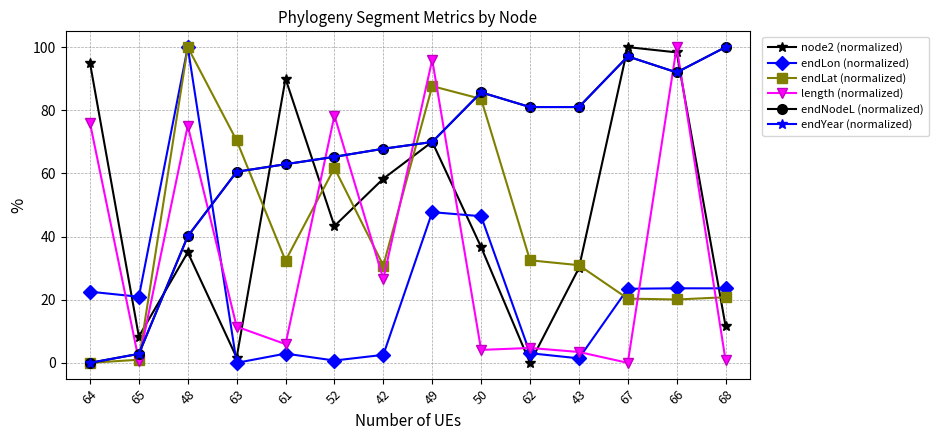

What is the label of the 9th point from the right?

52